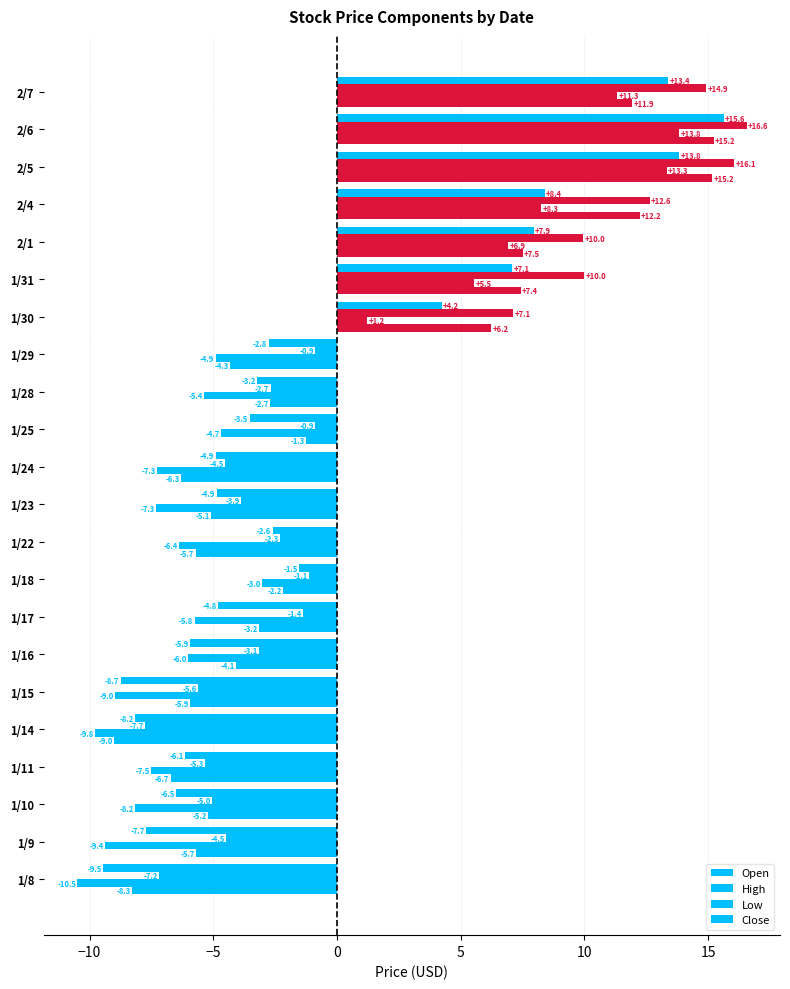

What is the greatest value displayed?

16.6